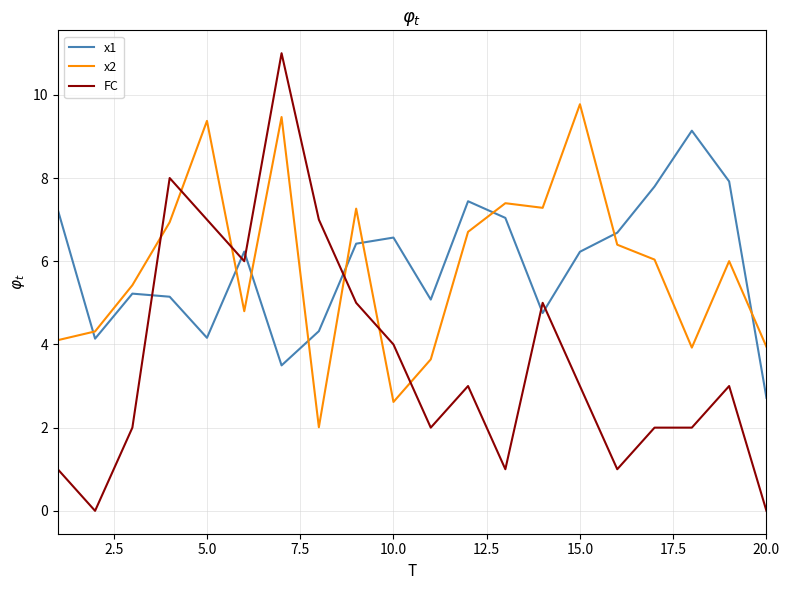

Which series has the largest range (max minus min)?

FC